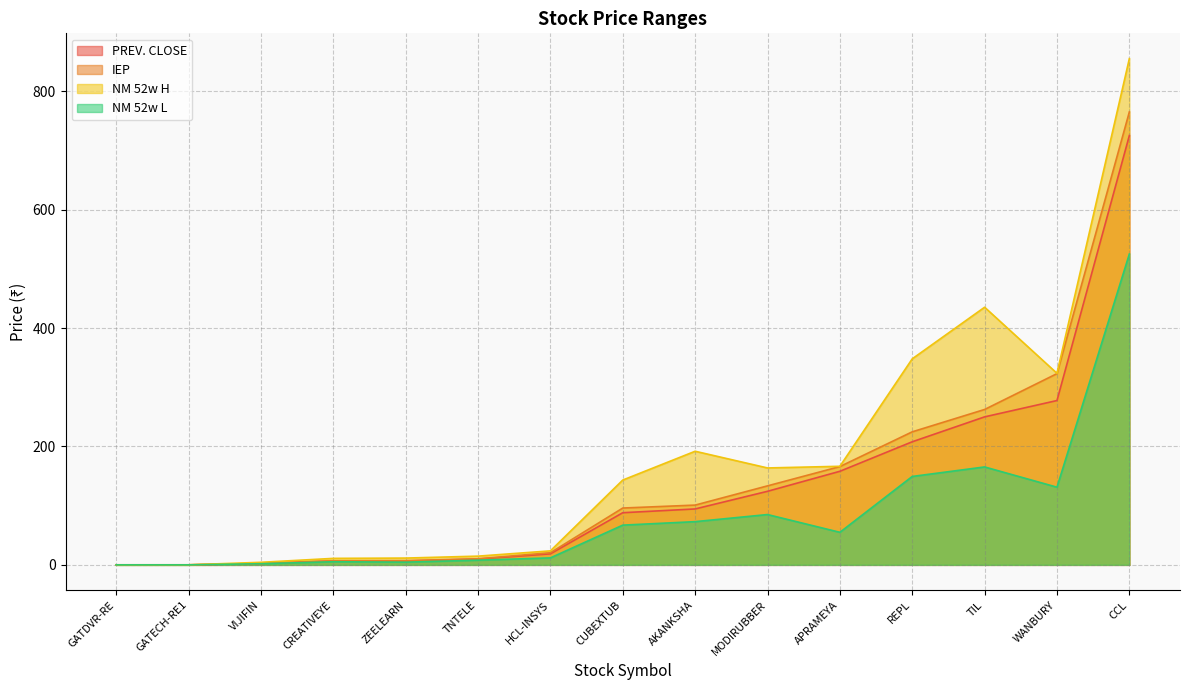

What is the spread (max minus min) of values at AKANKSHA?

118.9